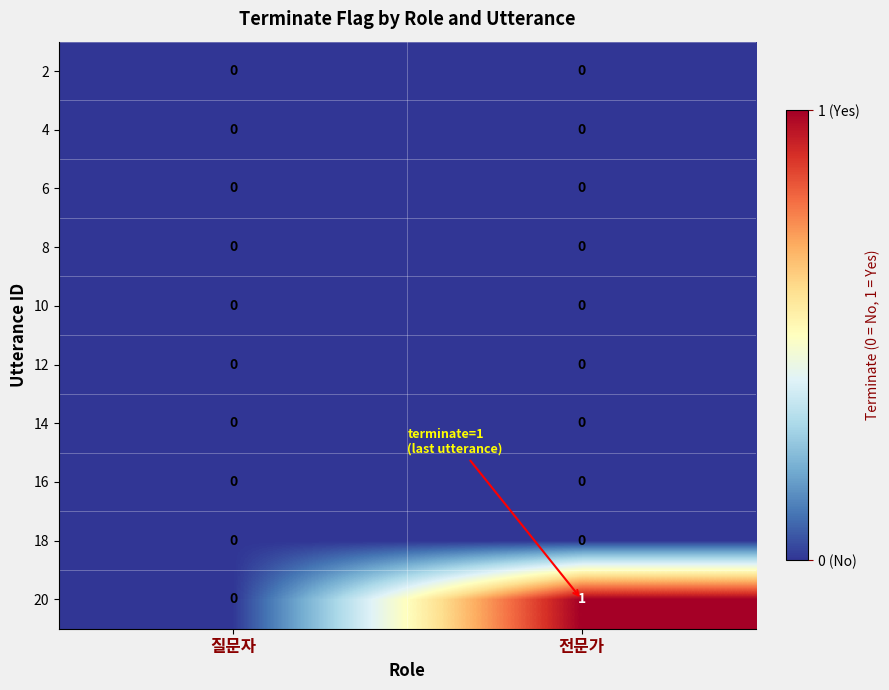

Which series has the largest total across all categories?

20